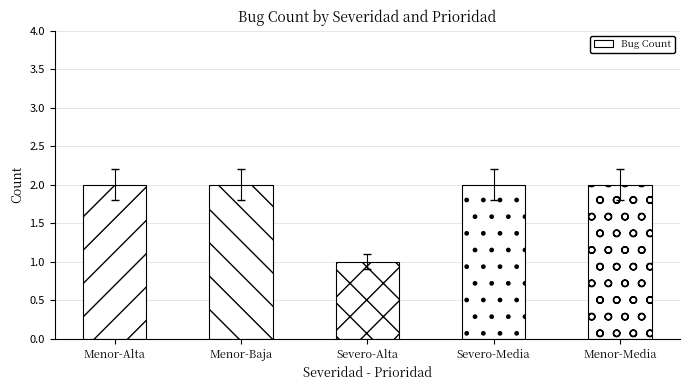

The value at Menor-Alta is 2. True or false?

True